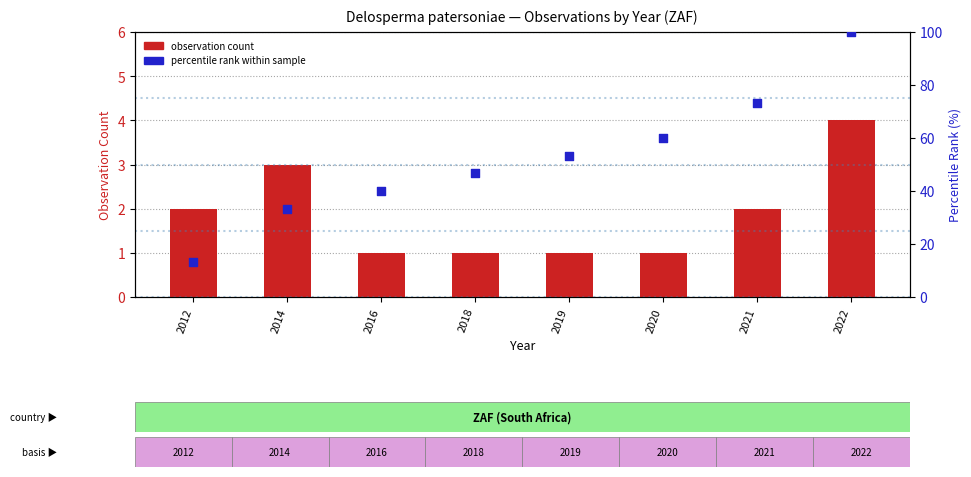

Which series has the largest total across all categories?

percentile rank within sample